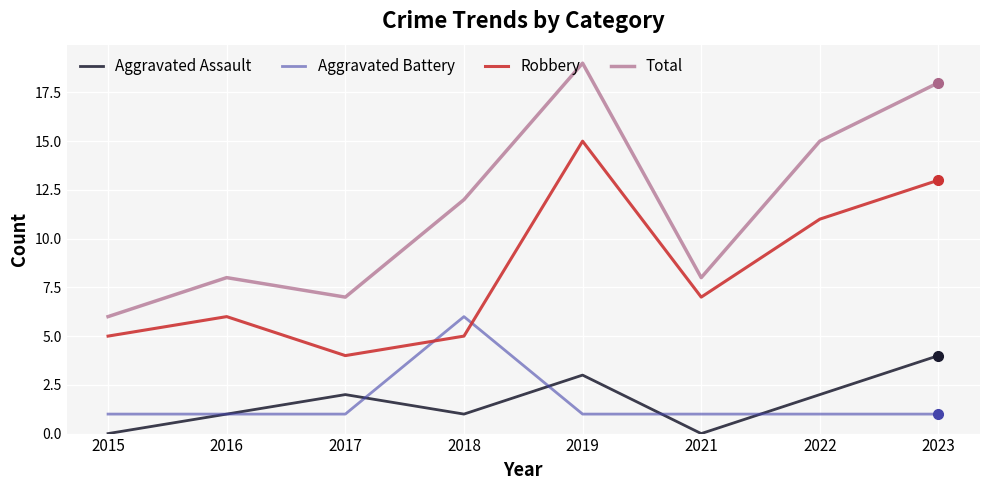

True or false: Aggravated Battery and Total intersect in this chart.

False